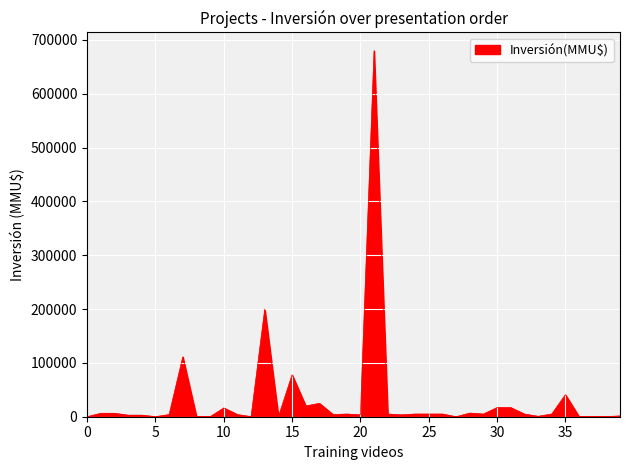

What is the difference between the maximum and minimum values?

680000